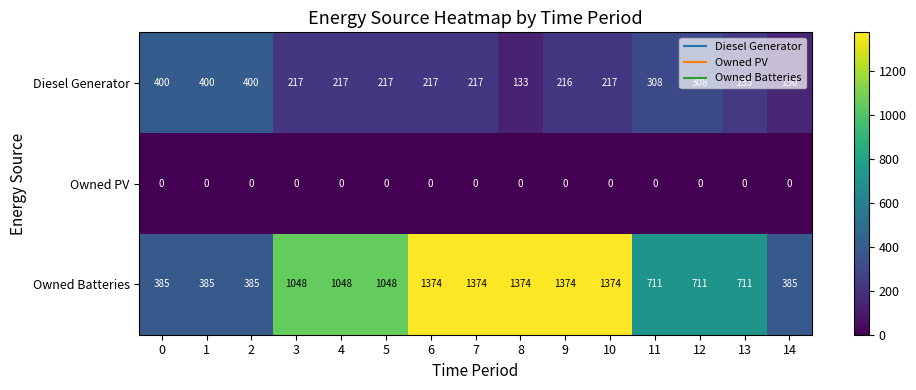

What is the maximum value shown in the chart?

1374